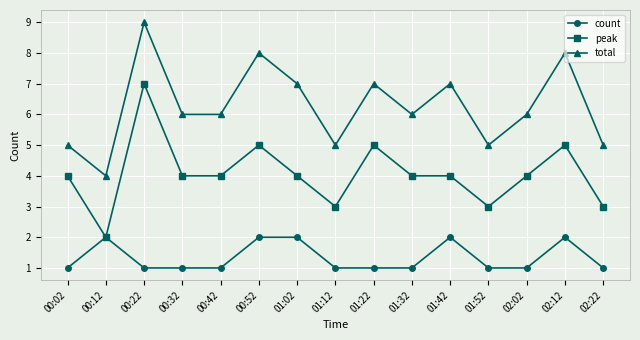

What is the difference between the count values at 02:02 and 00:52?

1